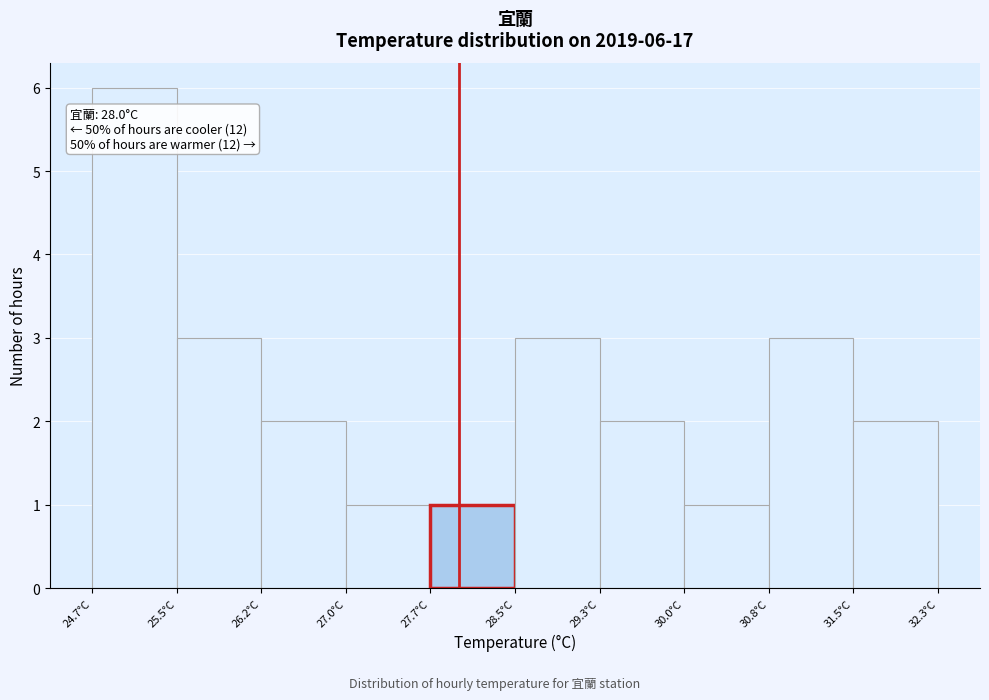

Over which range of the x-axis is the bar tallest?

24.70 to 25.46